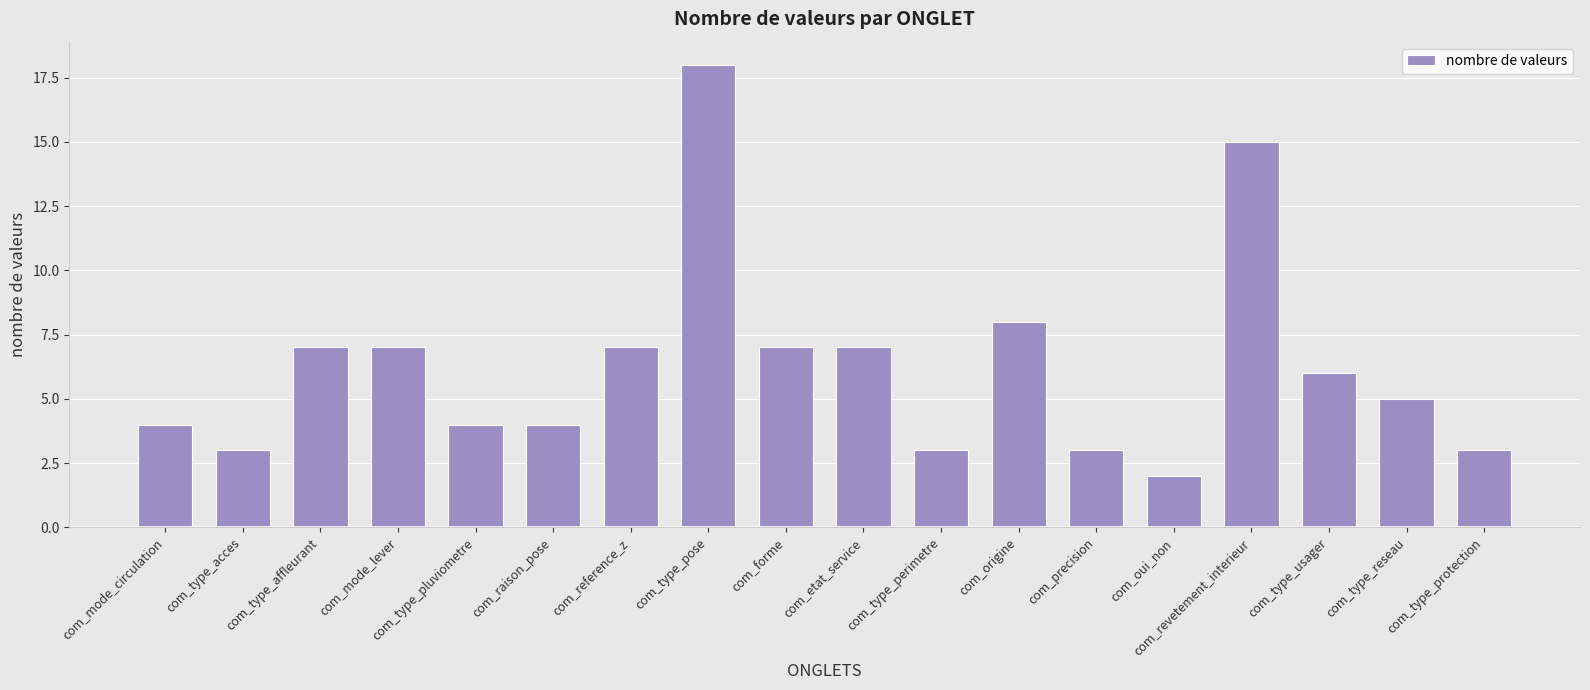

What is the change in value from com_mode_circulation to com_origine?

+4